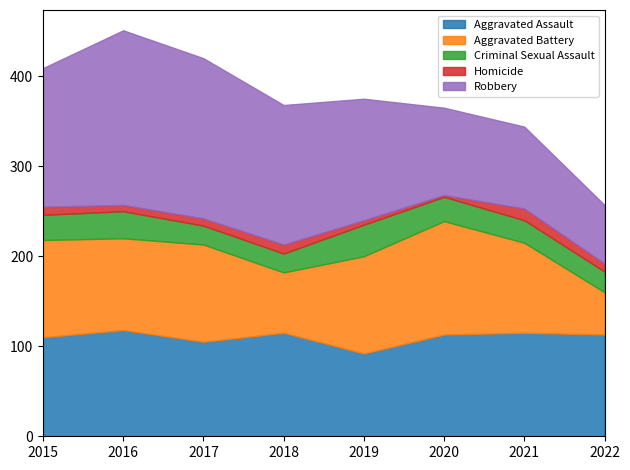

True or false: Homicide and Aggravated Assault intersect in this chart.

False